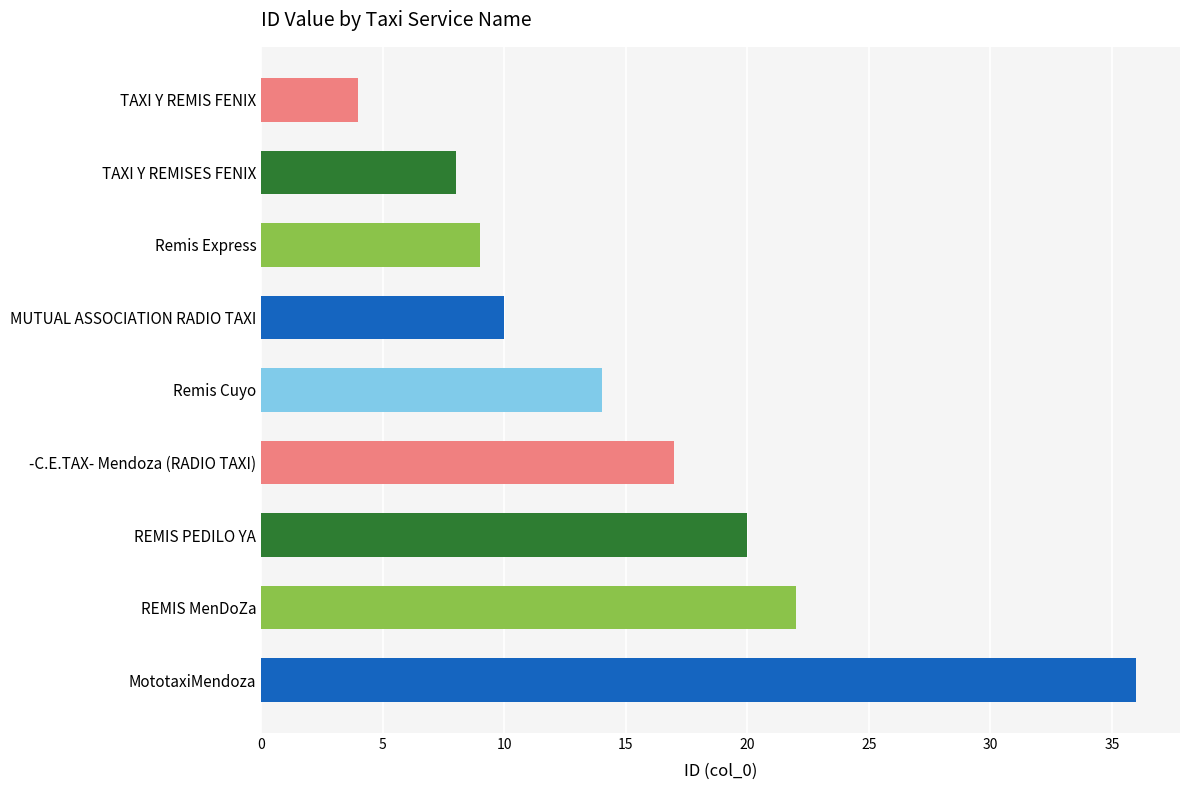

What is the difference between the values at REMIS MenDoZa and REMIS PEDILO YA?

2